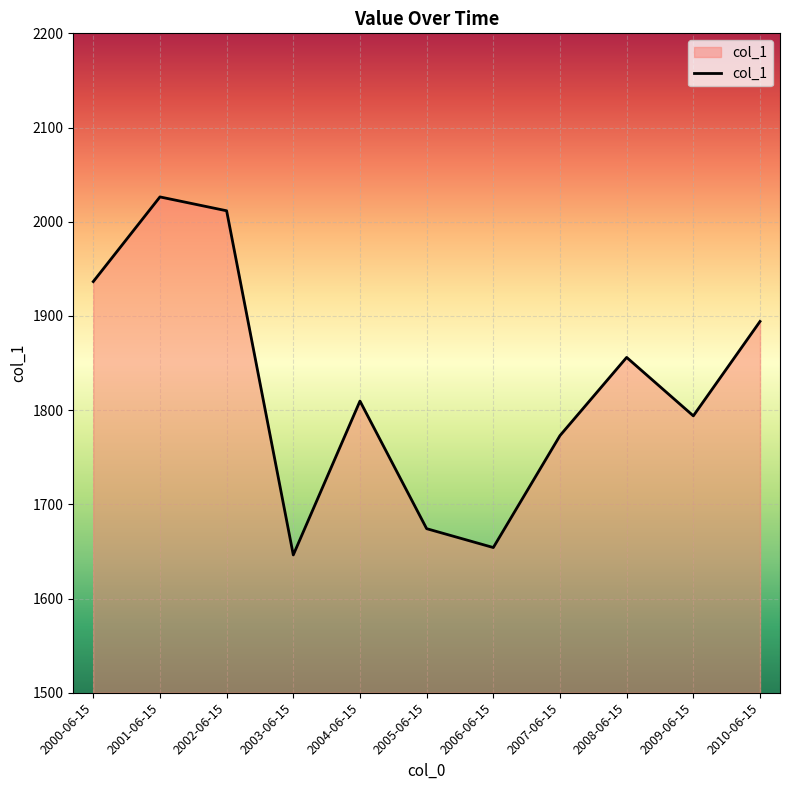

How many values exceed 1809?

6